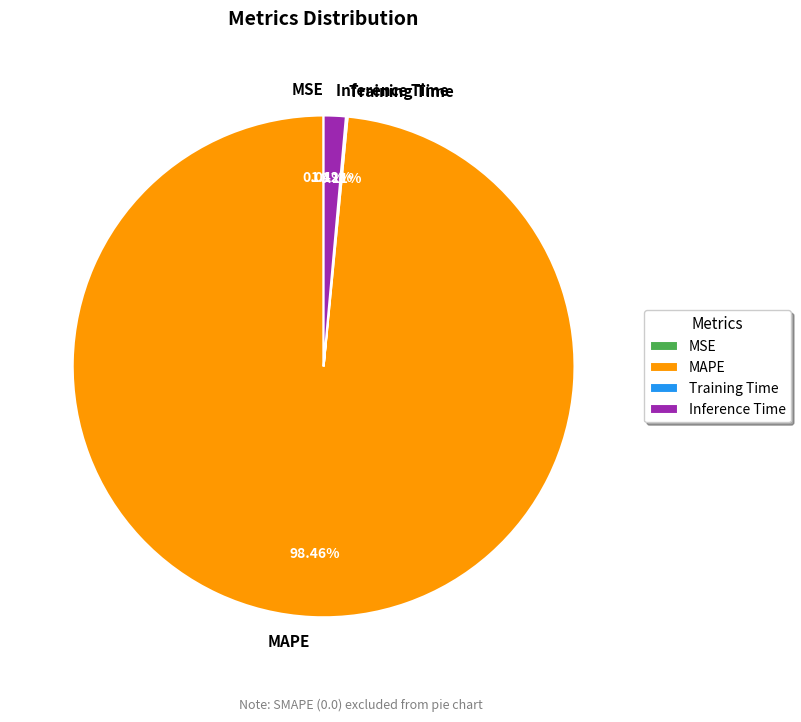

Which category has the biggest portion of the pie?

MAPE